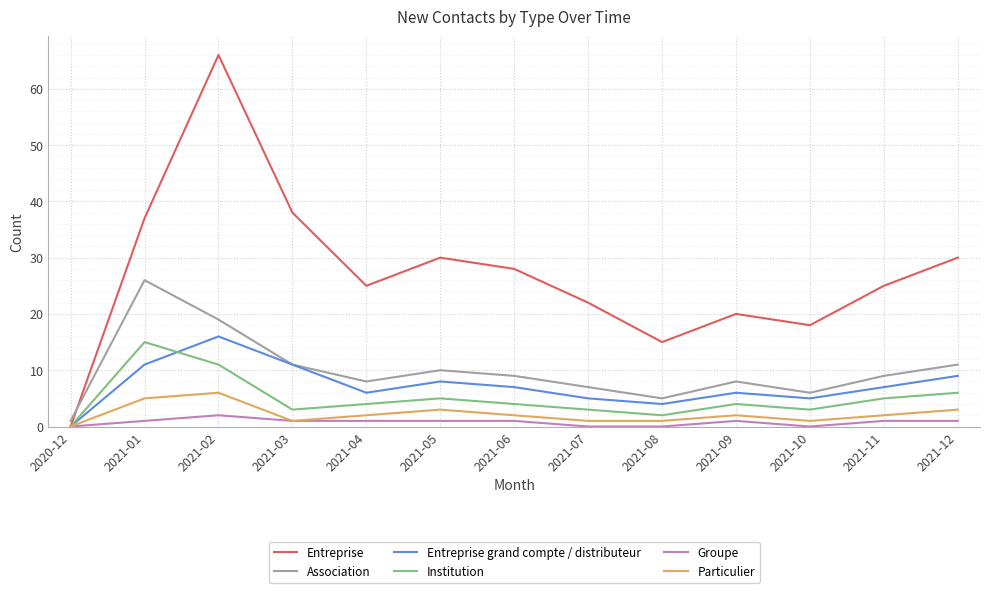

Which series has the widest spread of values?

Entreprise